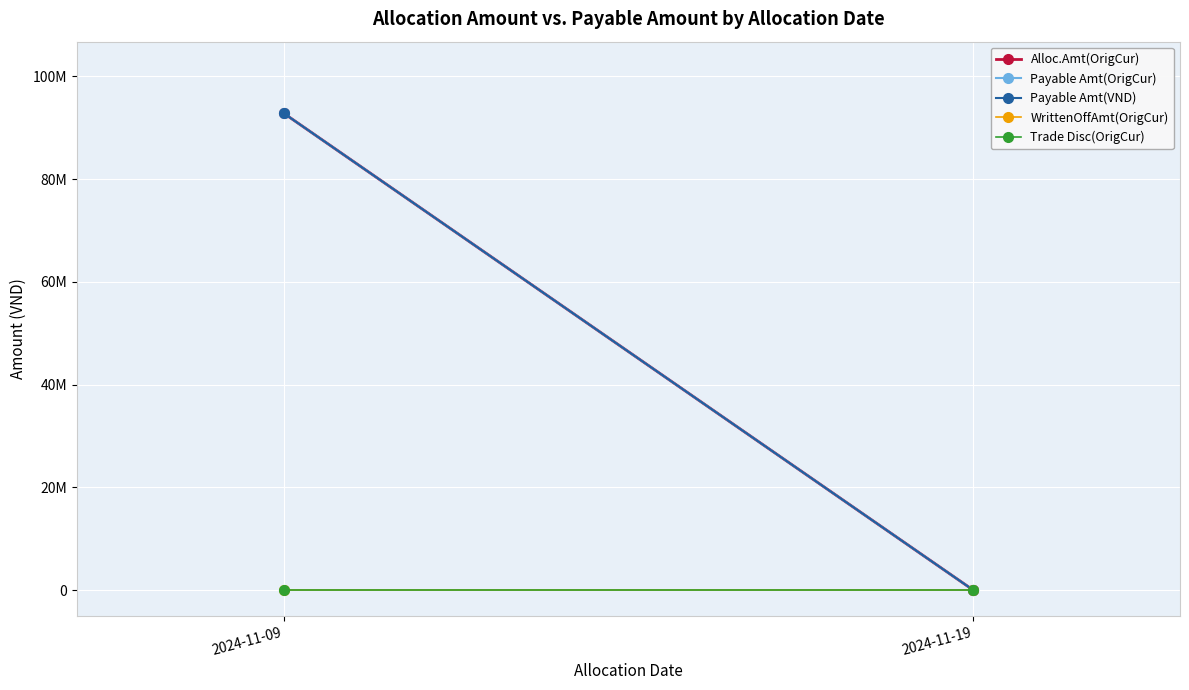

The value of Alloc.Amt(OrigCur) at 2024-11-19 is 3796. True or false?

True